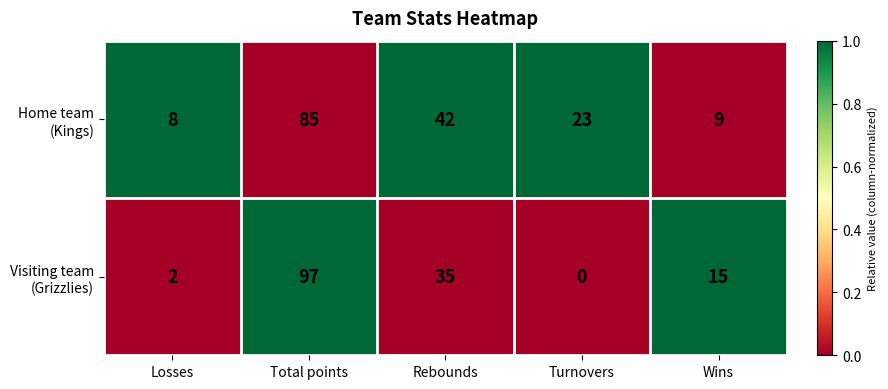

At how many categories does at least one series exceed 0?

5